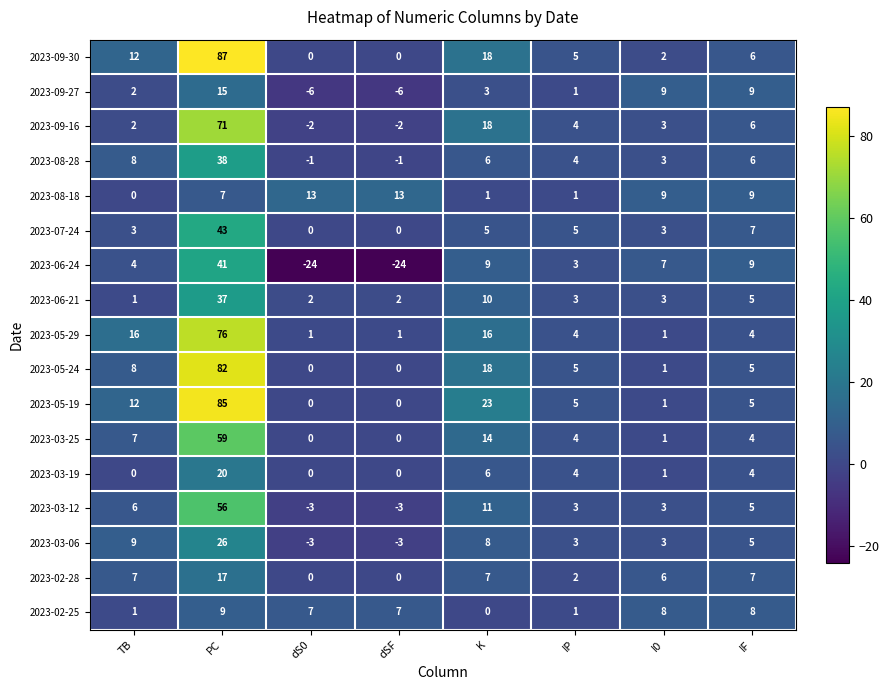

How many series are shown in this chart?

17